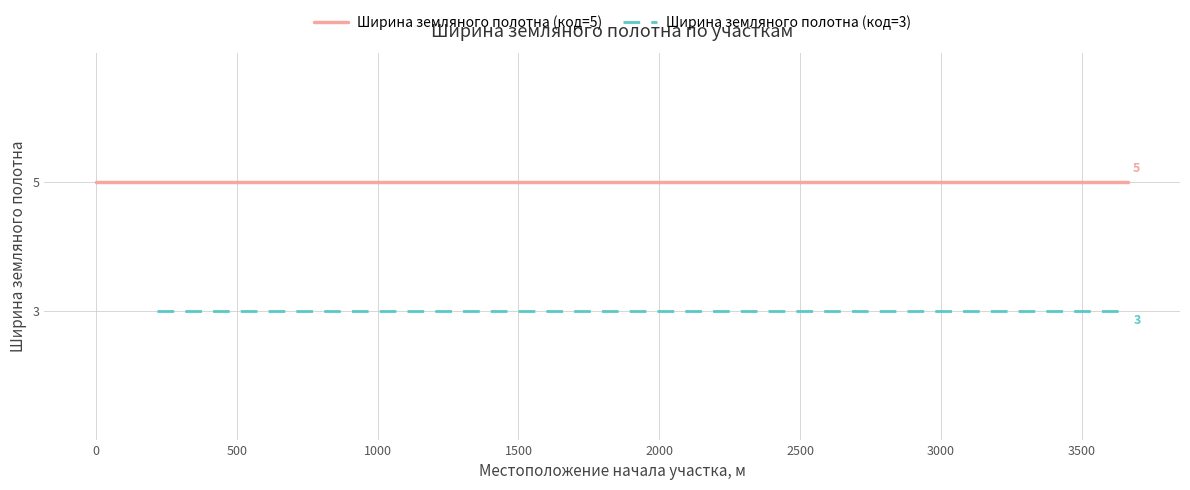

What is the average value of the Ширина земляного полотна (код=3) series?

3